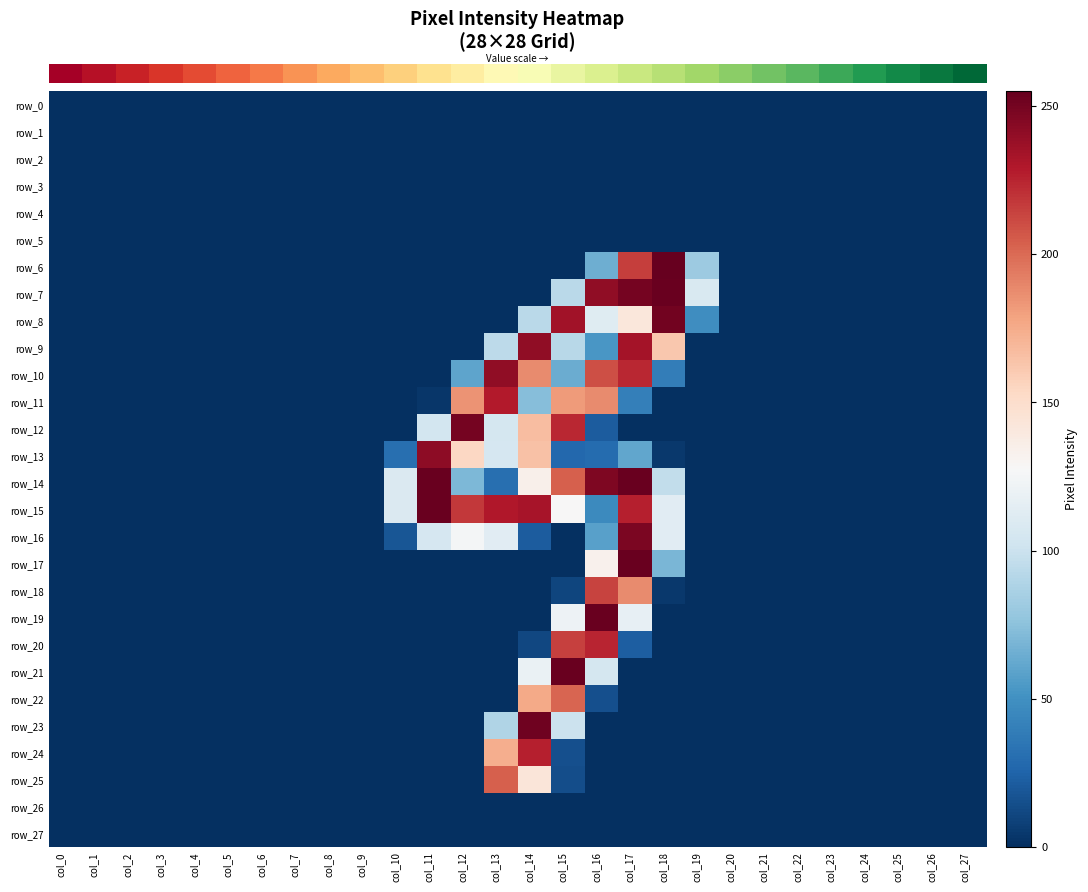

Rank the categories by row_1 value from highest to lowest.

col_0, col_1, col_2, col_3, col_4, col_5, col_6, col_7, col_8, col_9, col_10, col_11, col_12, col_13, col_14, col_15, col_16, col_17, col_18, col_19, col_20, col_21, col_22, col_23, col_24, col_25, col_26, col_27